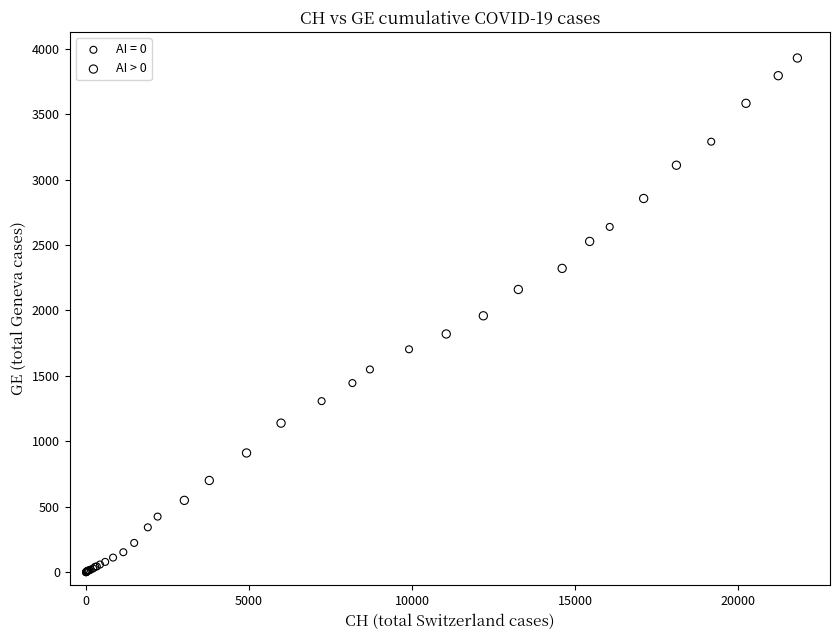

Which series reaches the minimum Y coordinate?

AI = 0